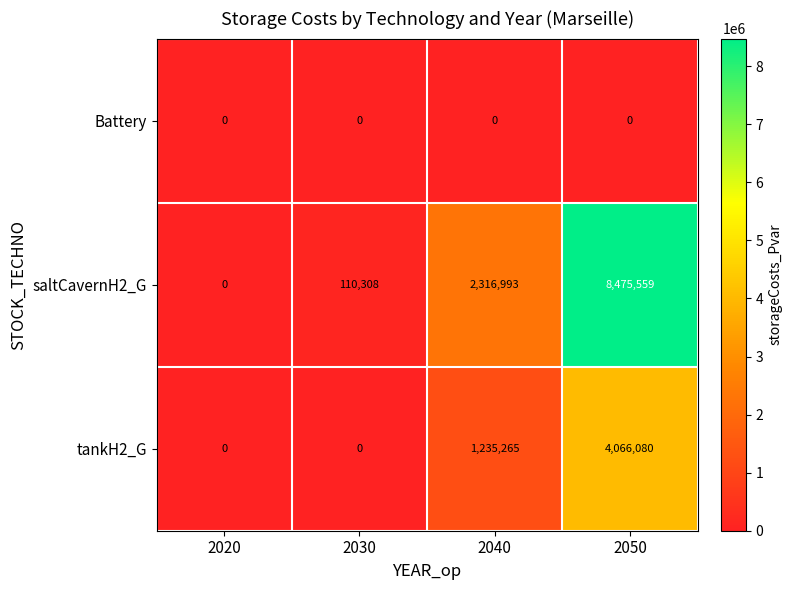

How many data points does each series have?

4